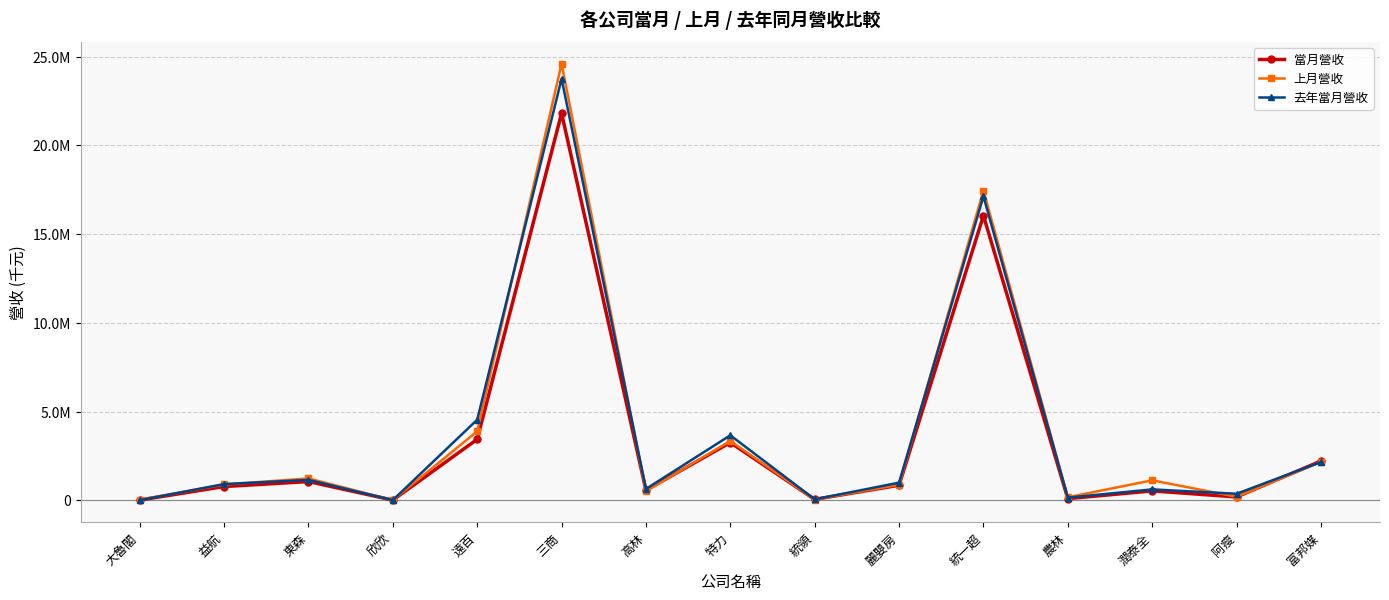

Which category has the highest value across all series?

三商